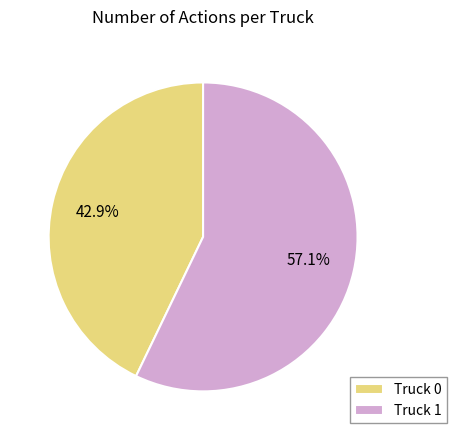

To the nearest percent, what is the difference between the Truck 0 and Truck 1 slice percentages?

14%